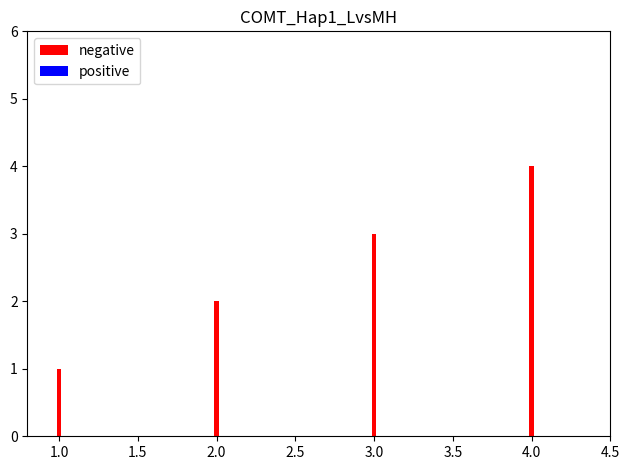

Between 3.0 and 1.0, which is larger?

3.0